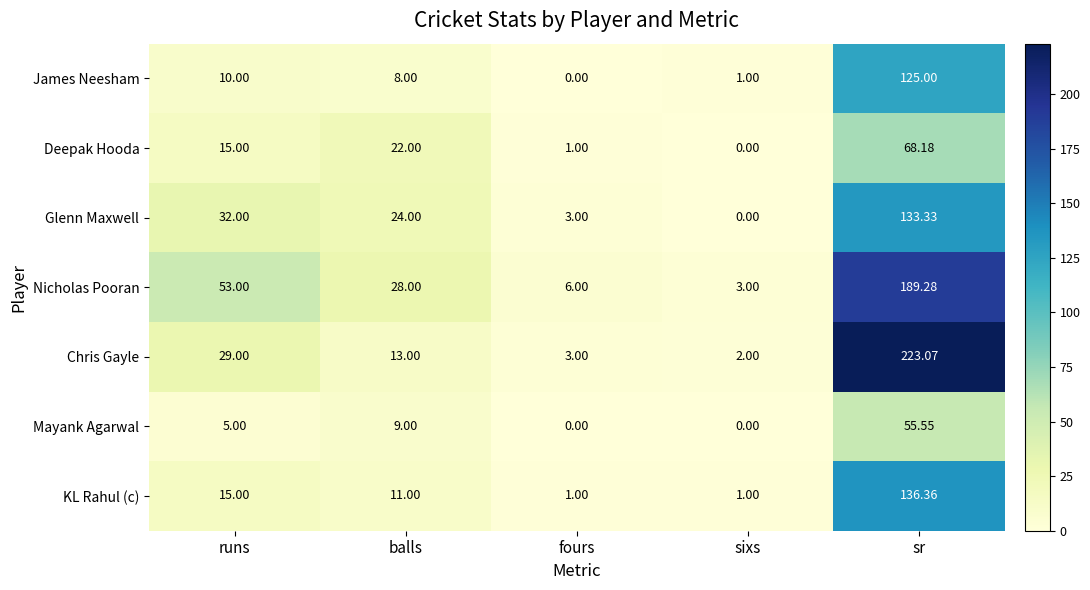

Where is Glenn Maxwell nearest to the value 66?

runs